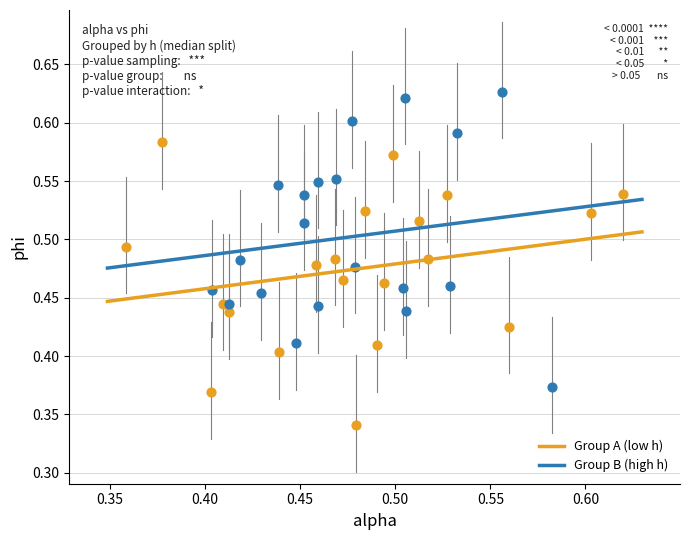

Which series reaches the maximum Y coordinate?

Group B (high h)